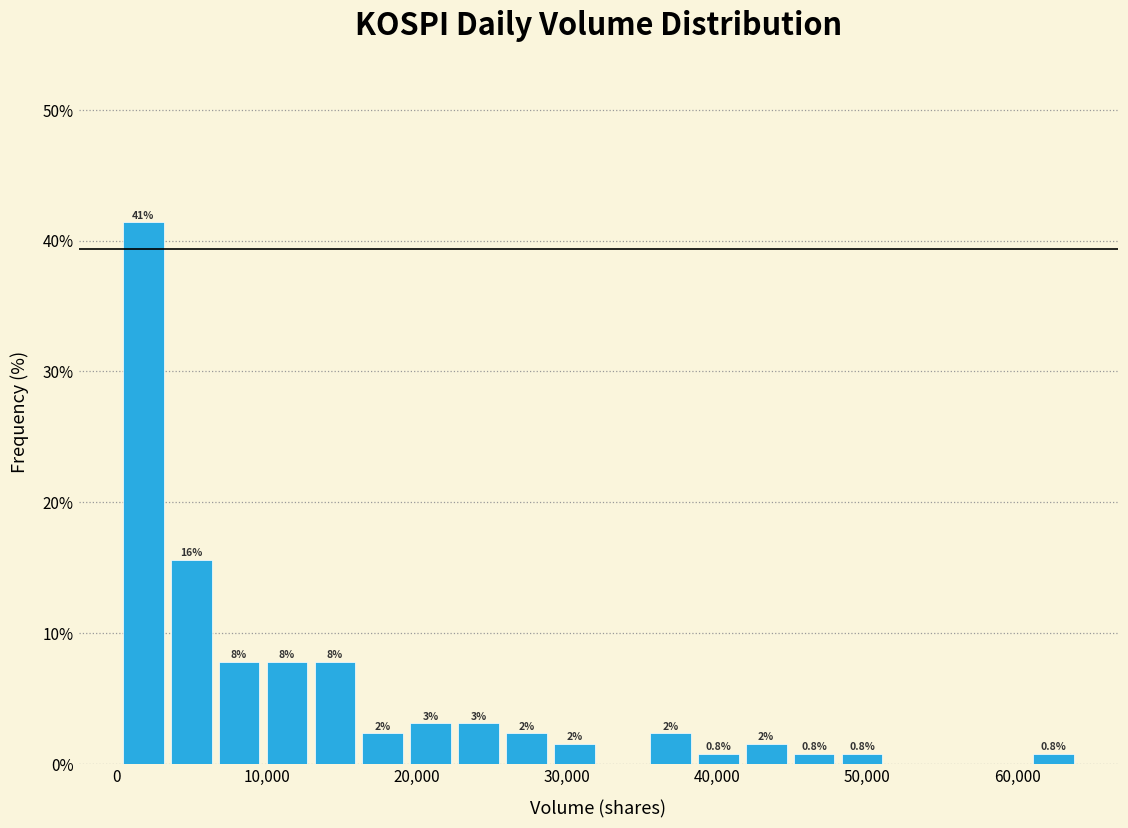

Read against the x-axis, roughly where is the centre of the tallest bar?

2000